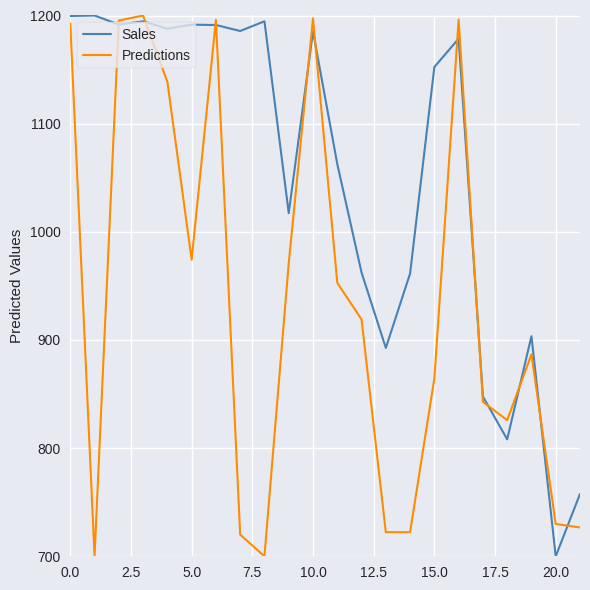

What is the minimum value for Predictions?

700.0